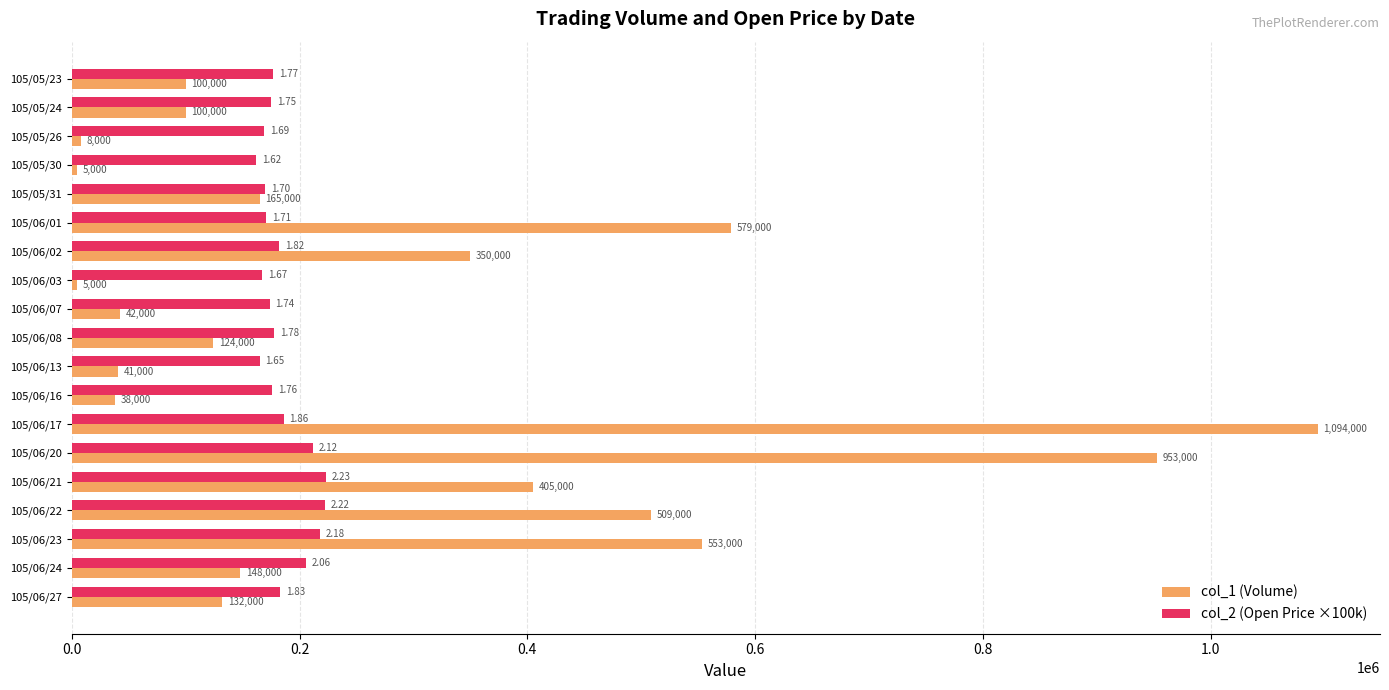

Which series has the largest total across all categories?

col_1 (Volume)